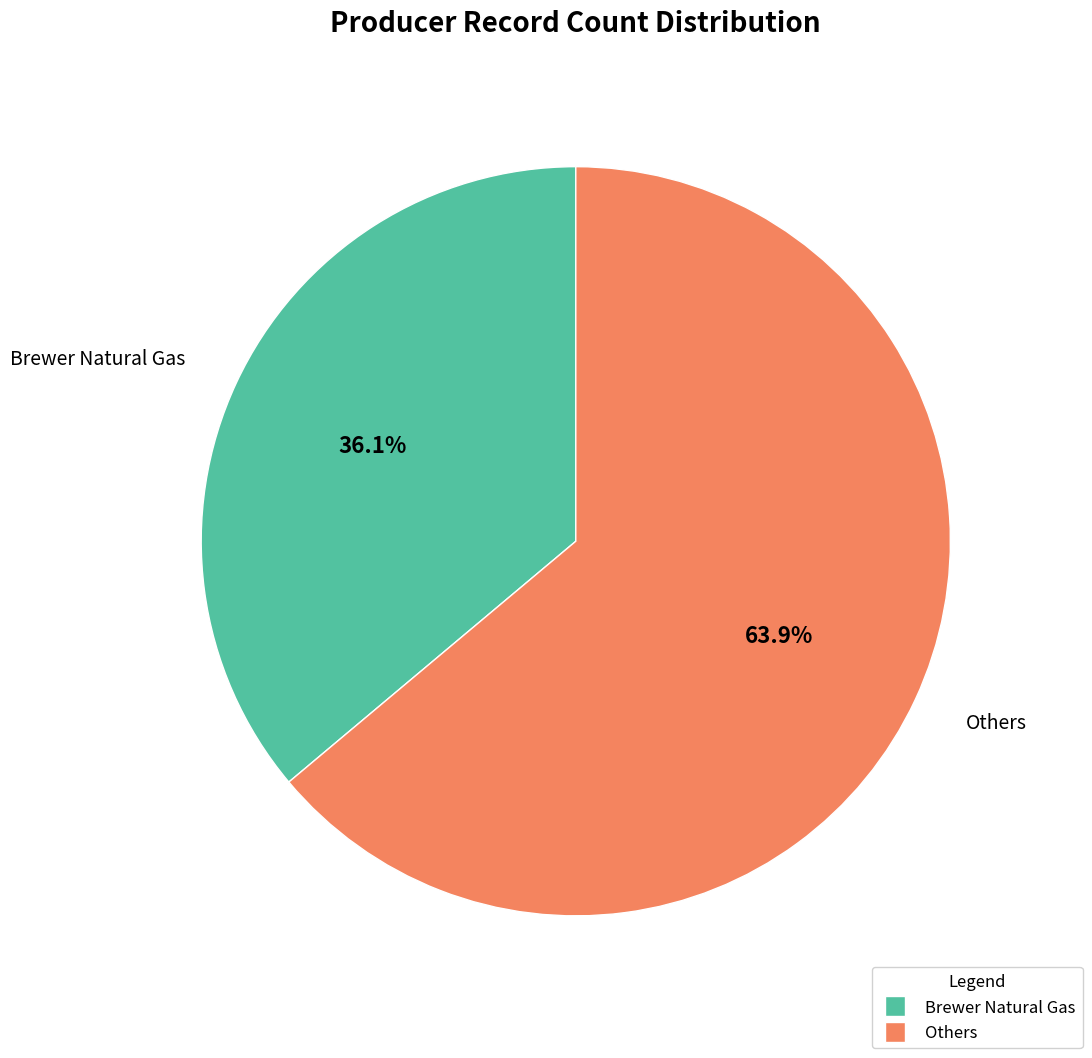

Is there any slice that represents more than half of the pie?

Yes